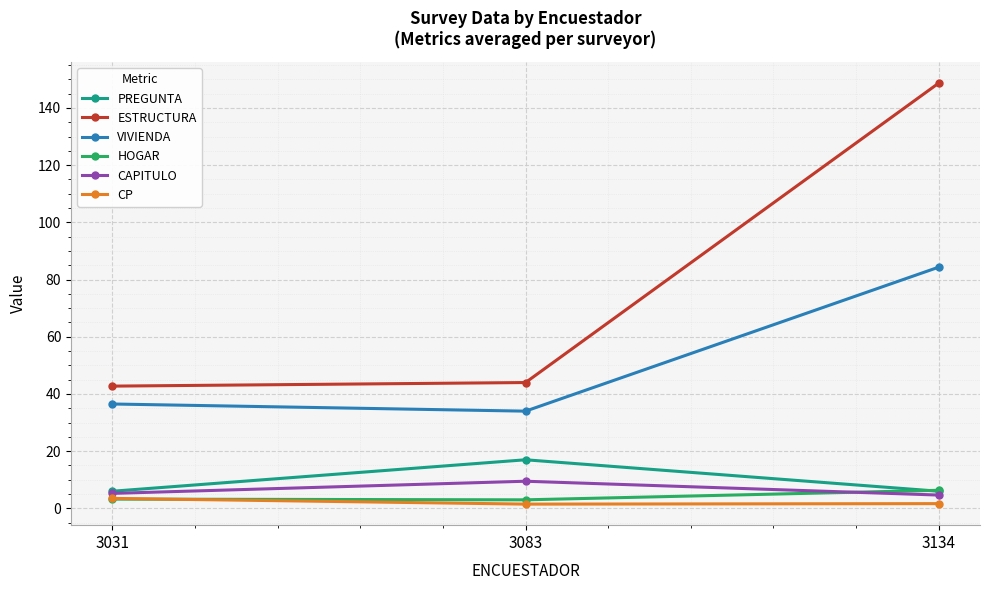

Count the number of data series in this chart.

6